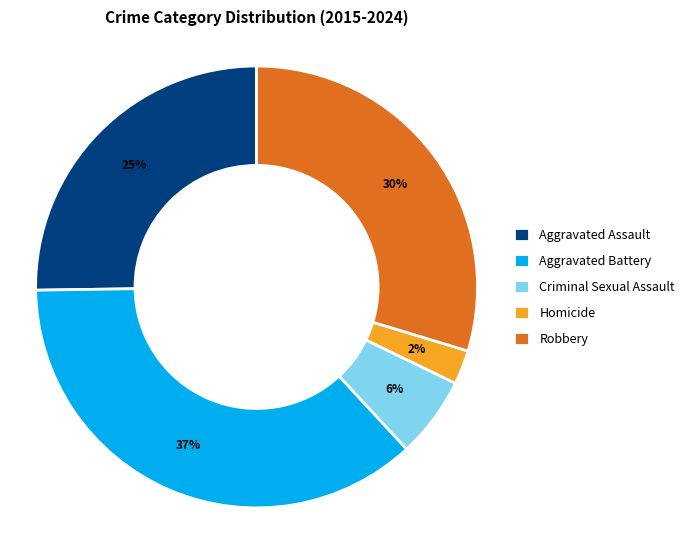

Do Homicide and Aggravated Battery together represent more than half of the pie?

No